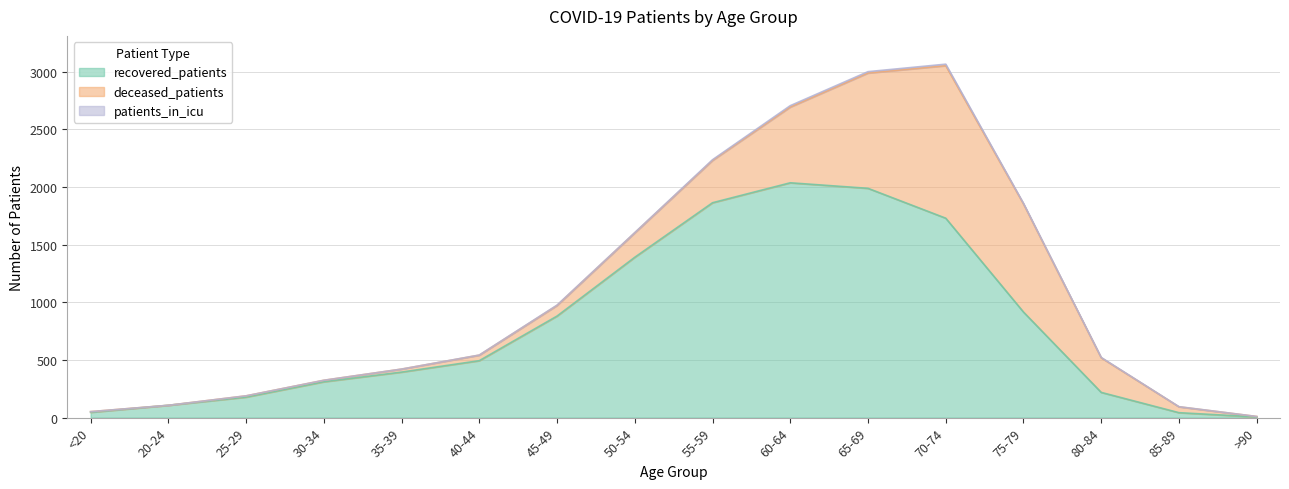

The recovered_patients series shows 107 at 20-24. True or false?

True